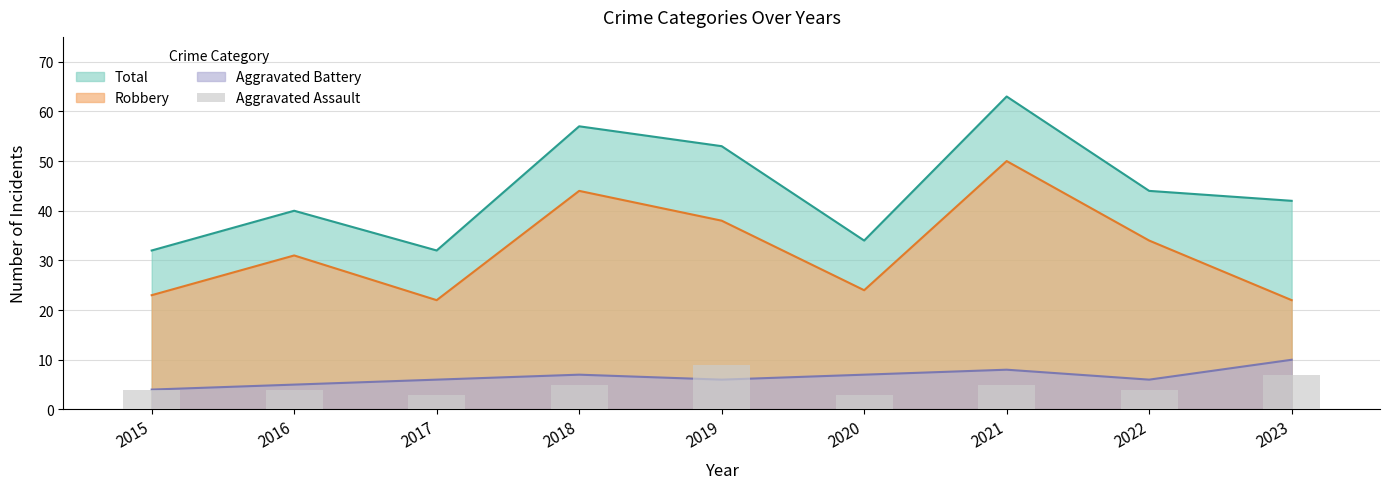

Are the bars grouped side by side (vs. stacked)?

No